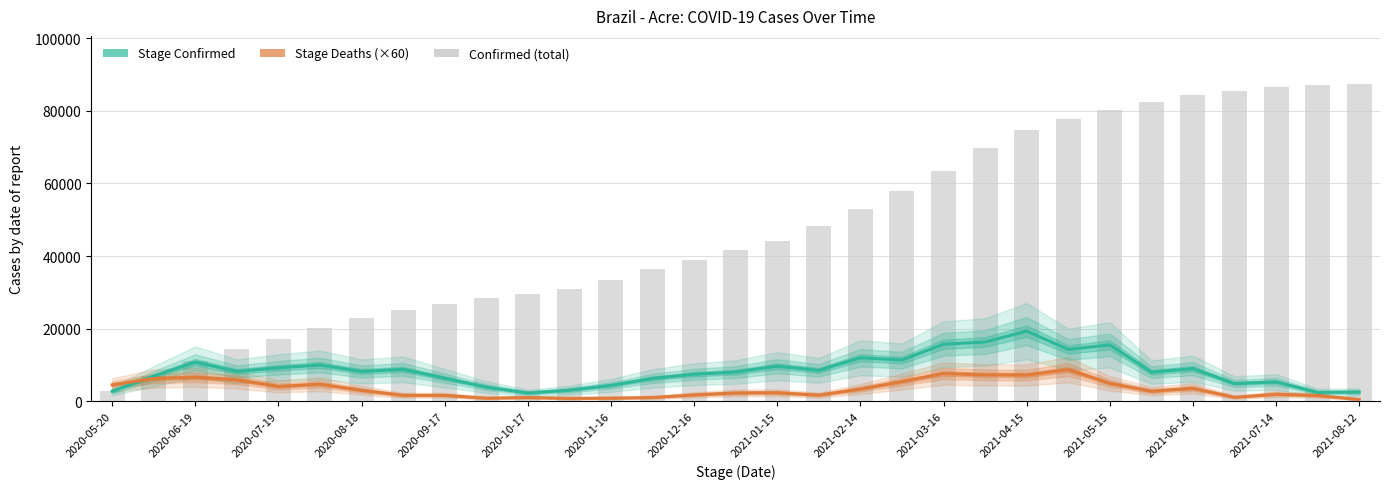

What is the approximate value of Stage Confirmed at 2021-04-15?

19357